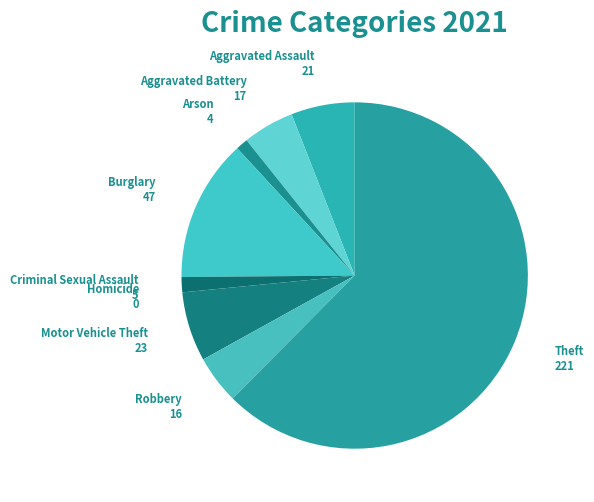

Is the sum of Theft and Motor Vehicle Theft greater than half?

Yes